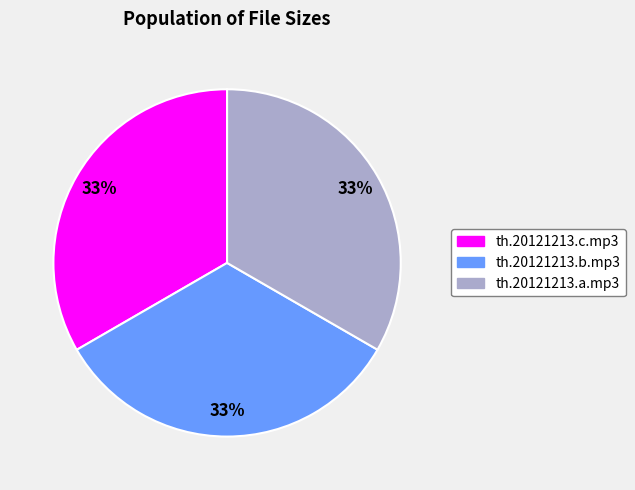

Combined, do th.20121213.c.mp3 and th.20121213.a.mp3 account for over 50%?

Yes